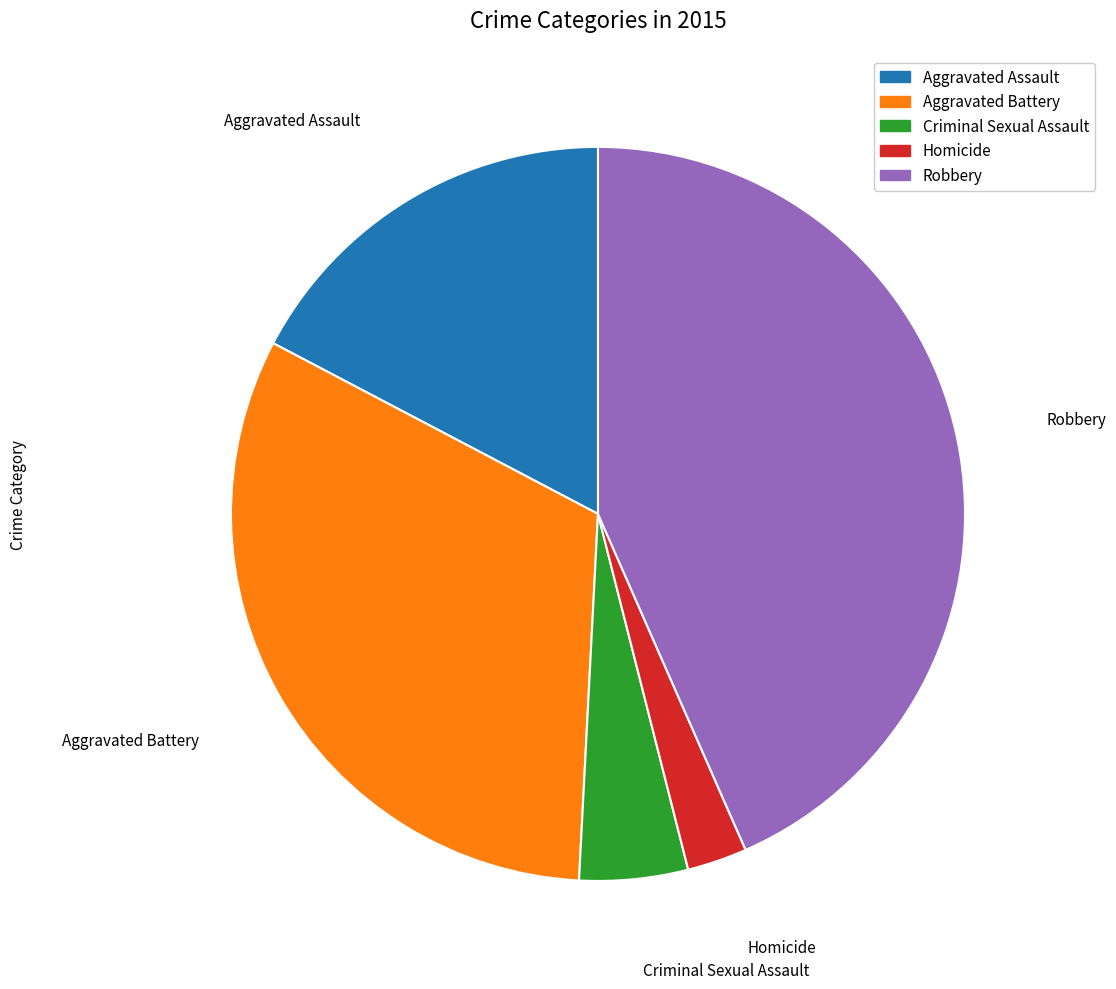

Rank the categories by value from lowest to highest.

Homicide, Criminal Sexual Assault, Aggravated Assault, Aggravated Battery, Robbery